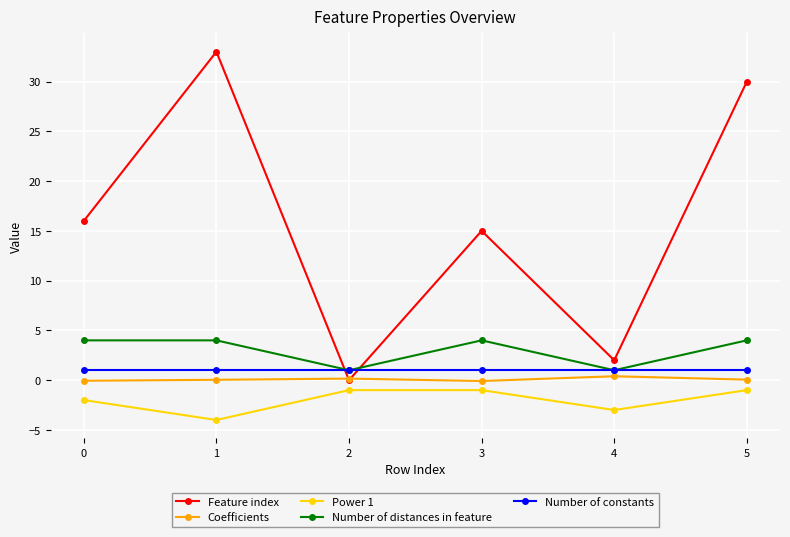

What is the difference between the maximum and minimum values in the Feature index series?

33.0